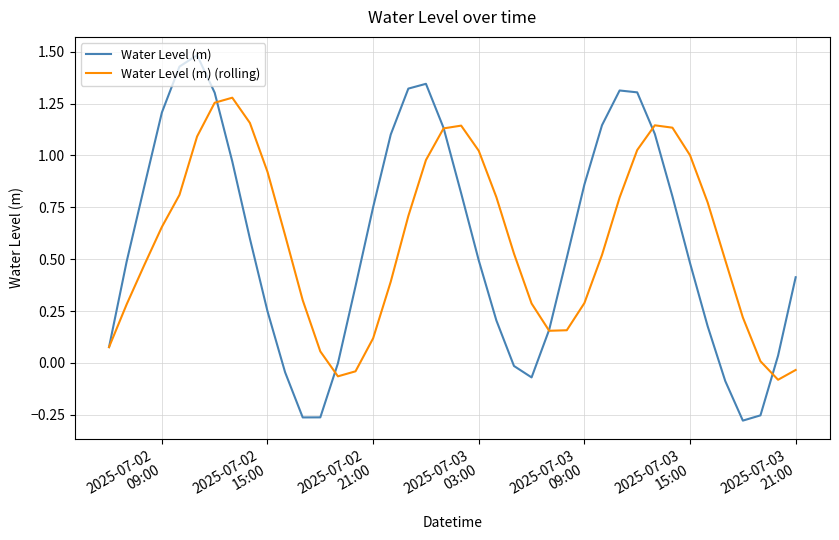

Which series has the largest range (max minus min)?

Water Level (m)